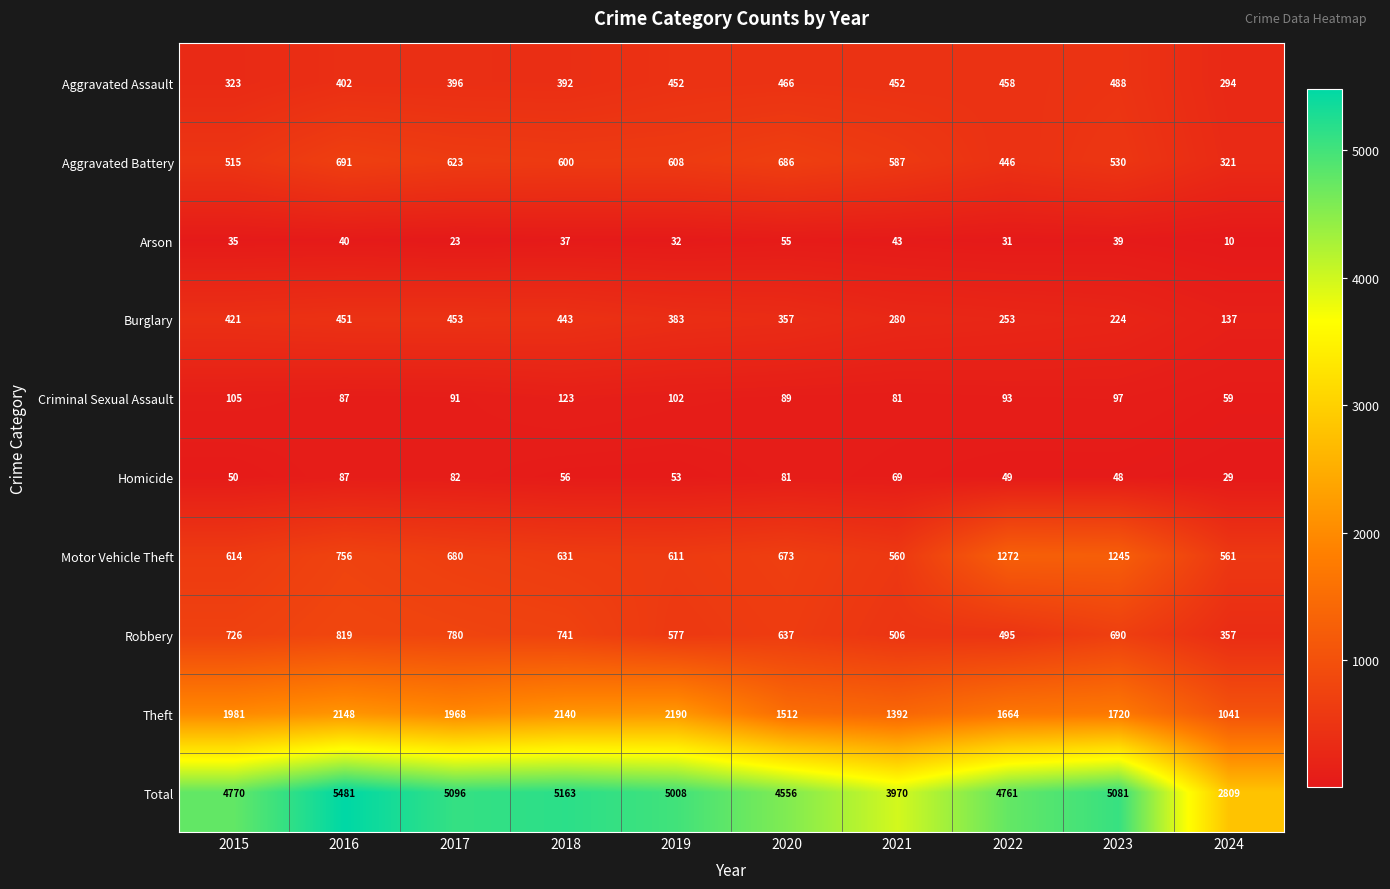

Where is Robbery nearest to the value 588?

2019